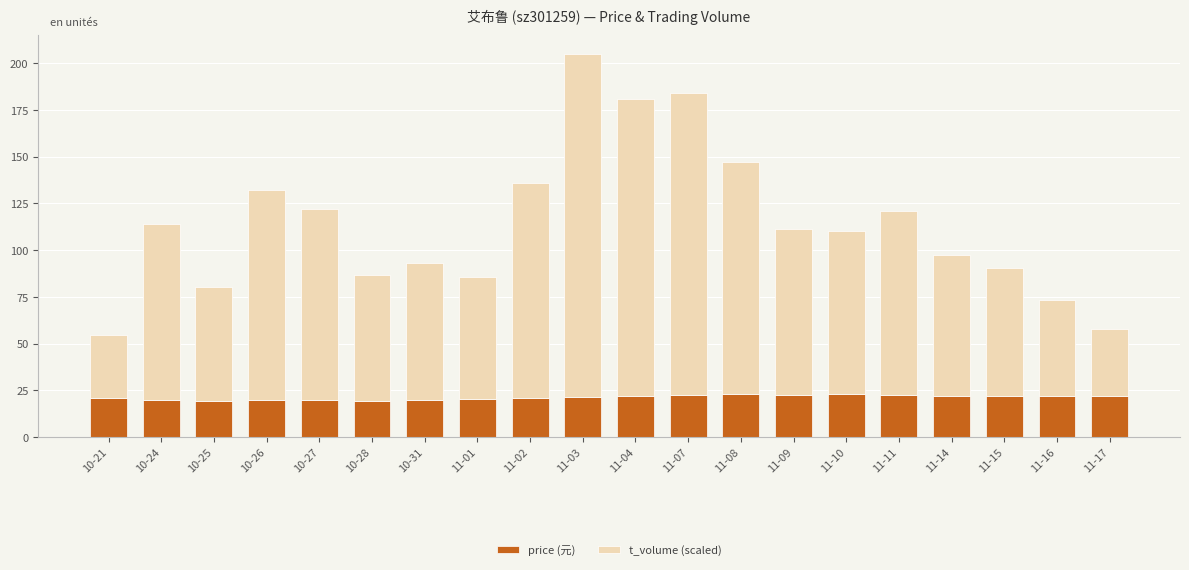

What is the total value across all series at 10-27?

122.2